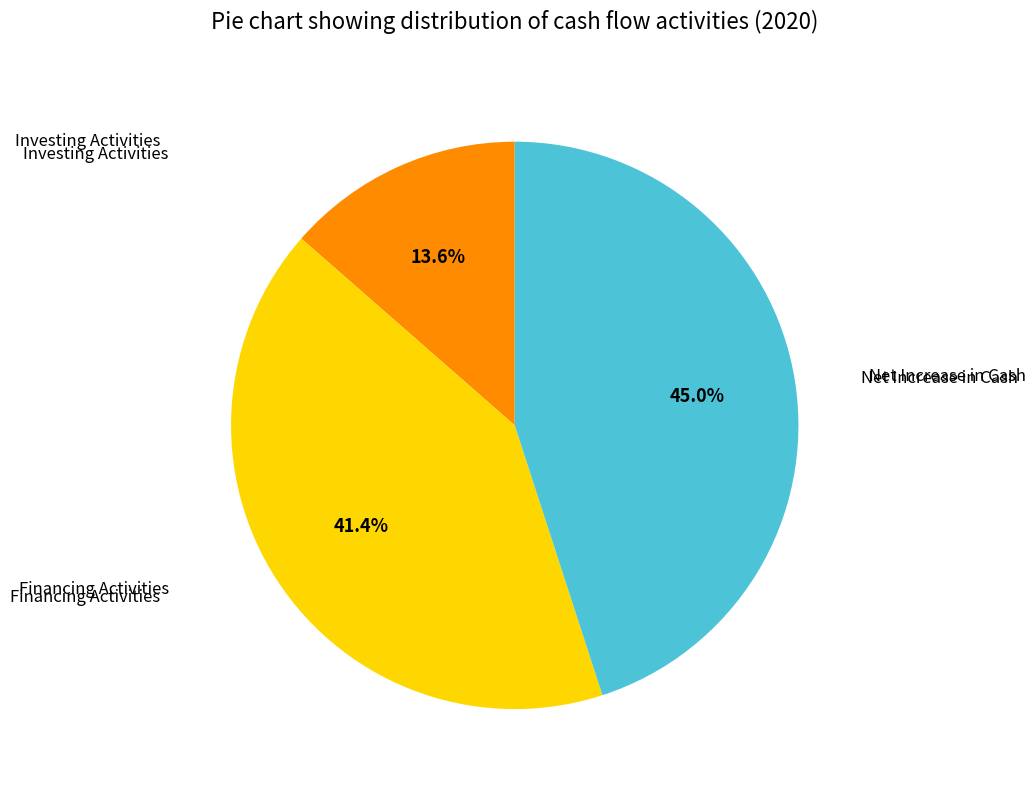

What is the smallest slice in the pie chart?

Investing Activities